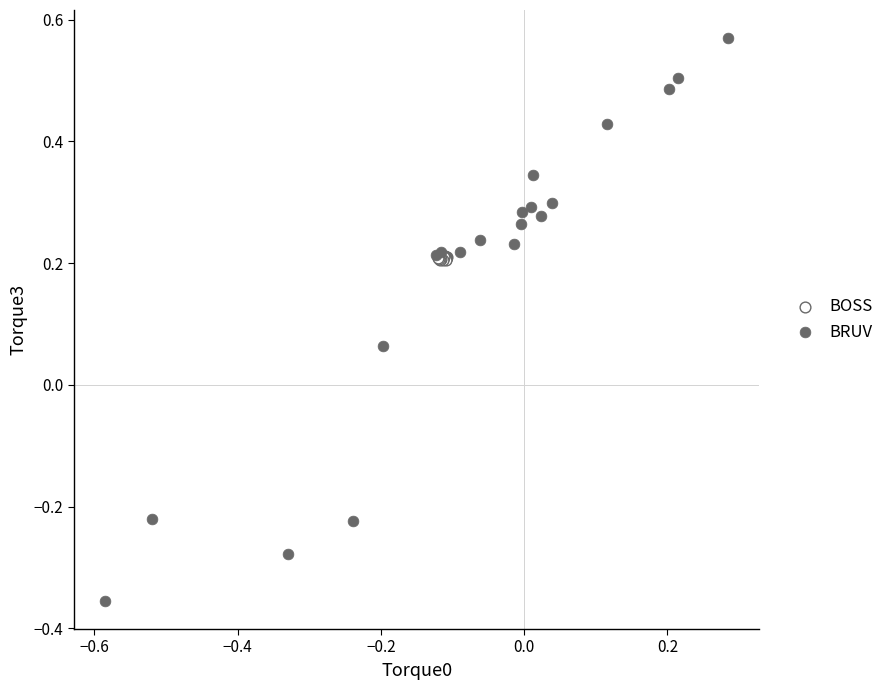

Which series reaches the maximum Y coordinate?

BRUV